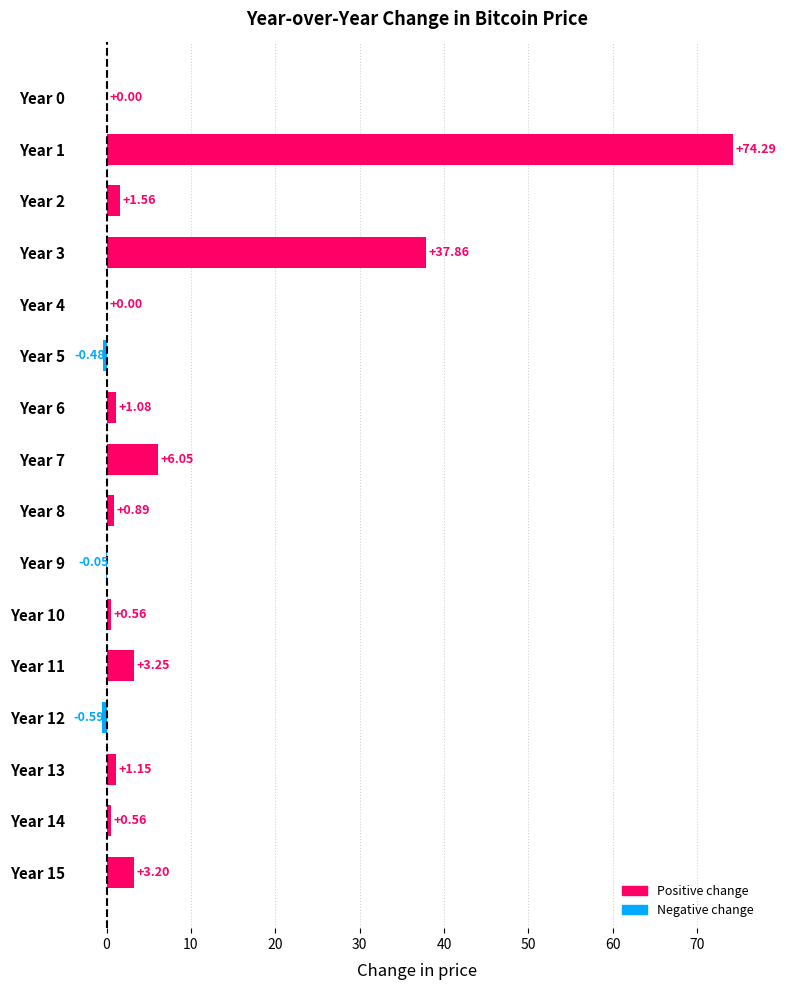

How many distinct data groups are displayed?

1